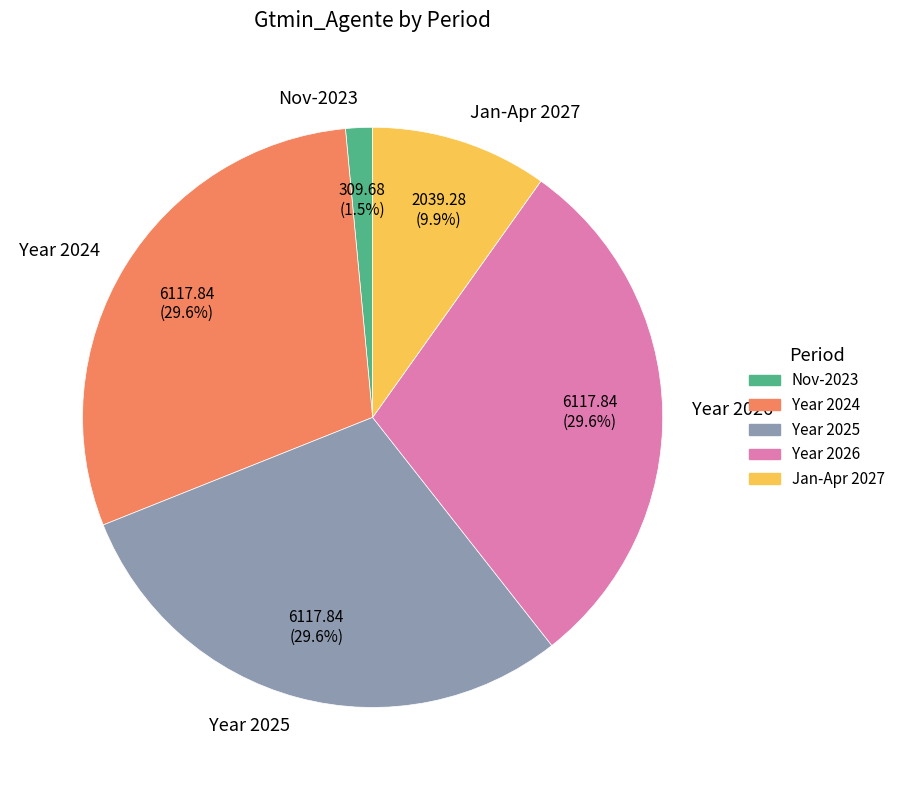

Is there any slice that represents more than half of the pie?

No